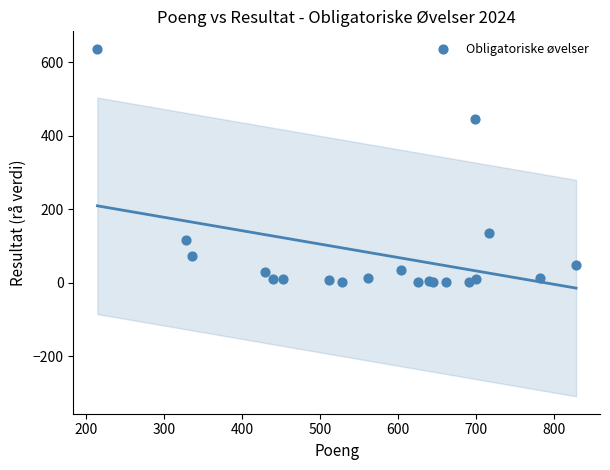

What Y value in the scatter plot is closest to 318?

444.2